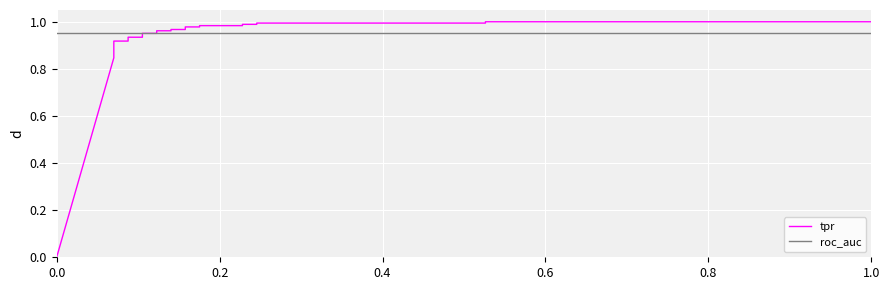

The value of roc_auc at 0.6 is 0.2. True or false?

False